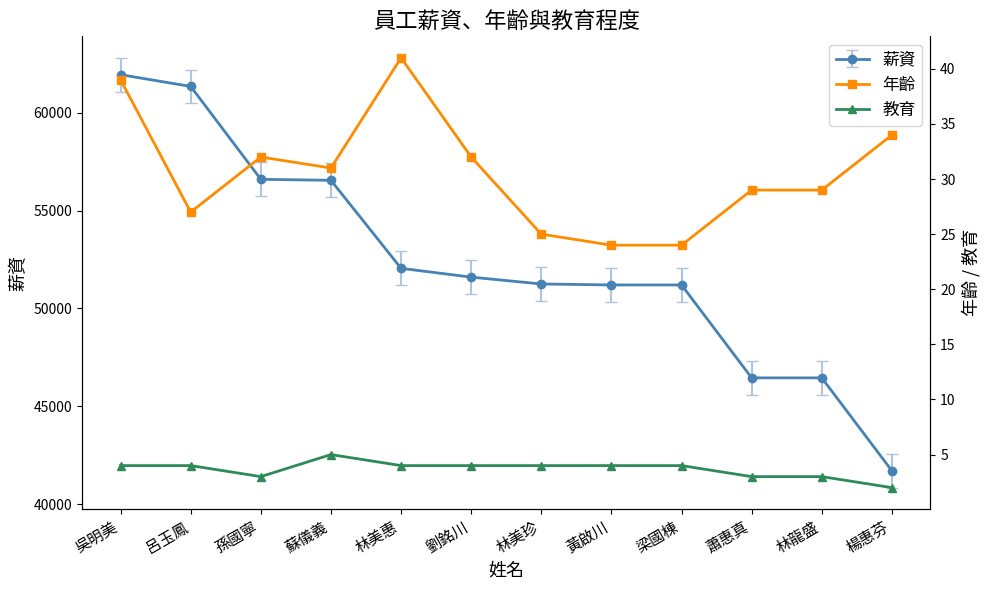

What is the difference between the 年齡 values at 孫國寧 and 吳明美?

7